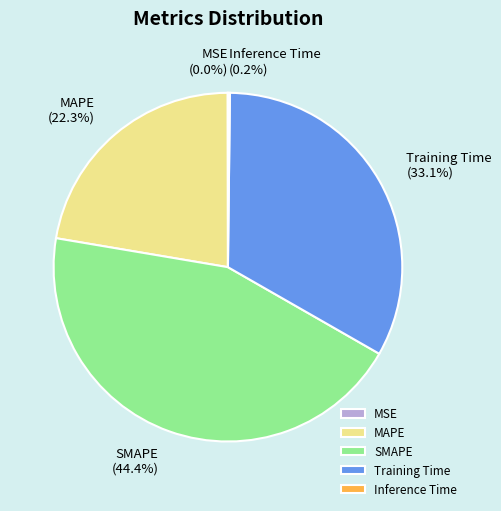

To the nearest percent, what is the average slice percentage?

20%